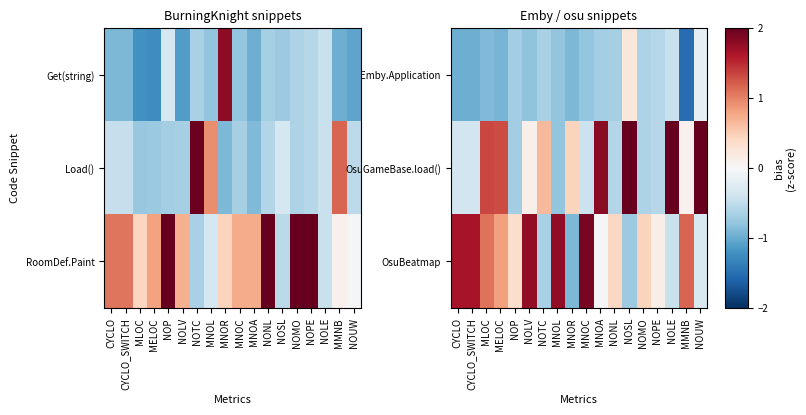

Which category has the highest value in the Emby.Application series?

NOSL